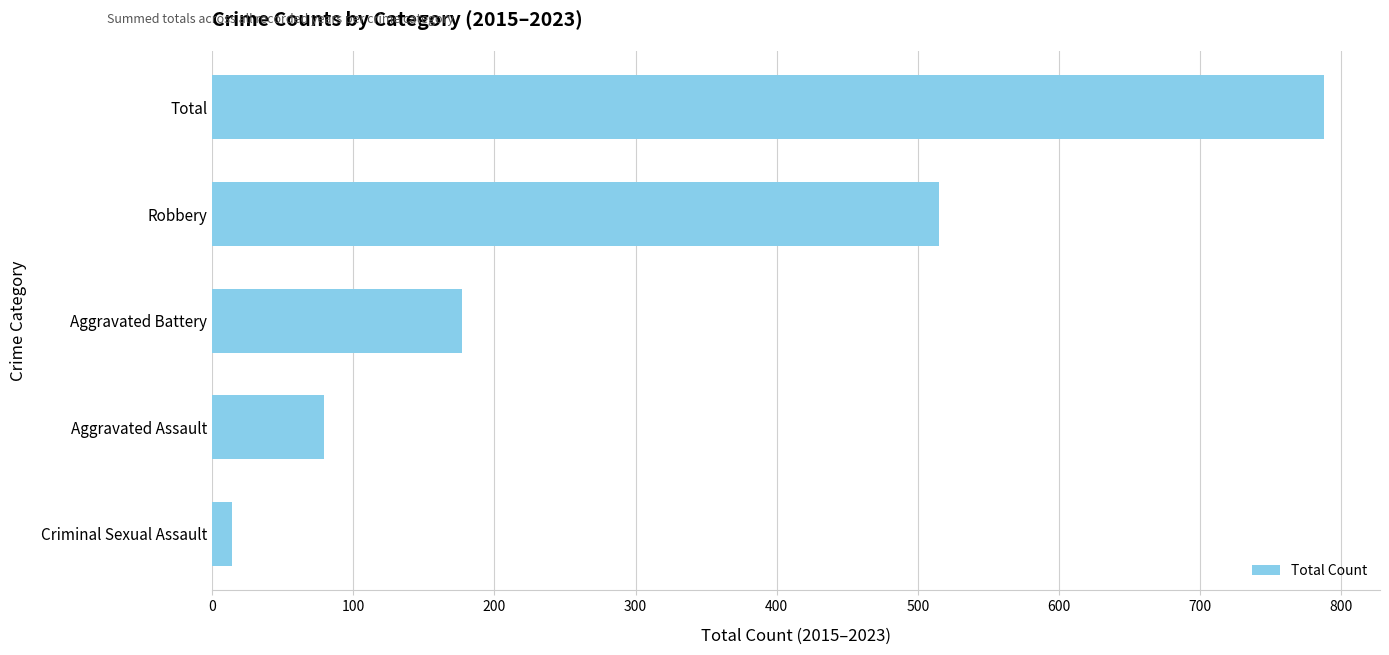

Does the chart contain stacked bars?

No